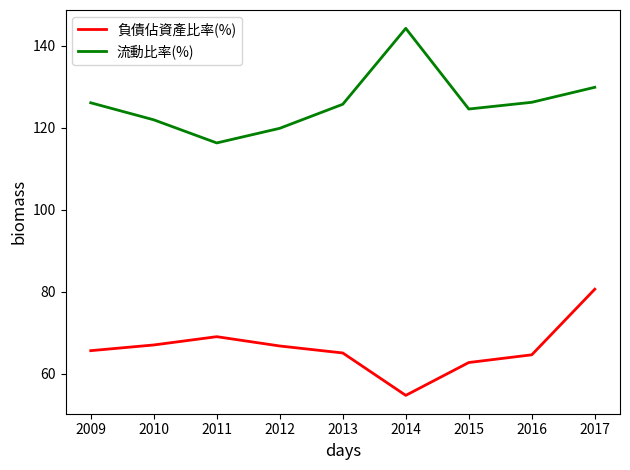

What value does the 負債佔資產比率(%) series have at 2011?

69.0